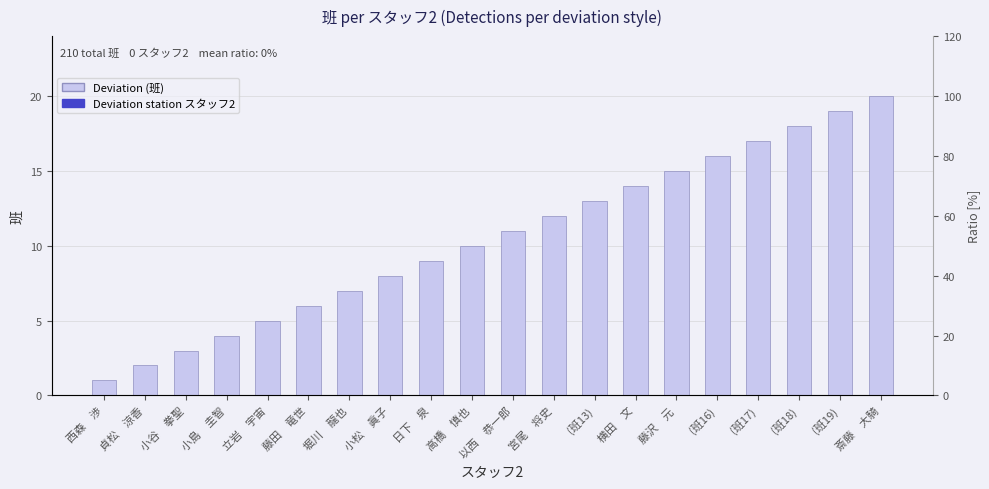

List the labels in order of value, smallest first.

西森　渉, 貞松　涼香, 小谷　拳聖, 小島　圭智, 立岩　宇宙, 藤田　竜世, 堀川　龍也, 小松　眞子, 日下　泉, 高橋　慎也, 以西　恭一郎, 宮尾　将史, (班13), 横田　文, 藤沢　元, (班16), (班17), (班18), (班19), 斎藤　大騎